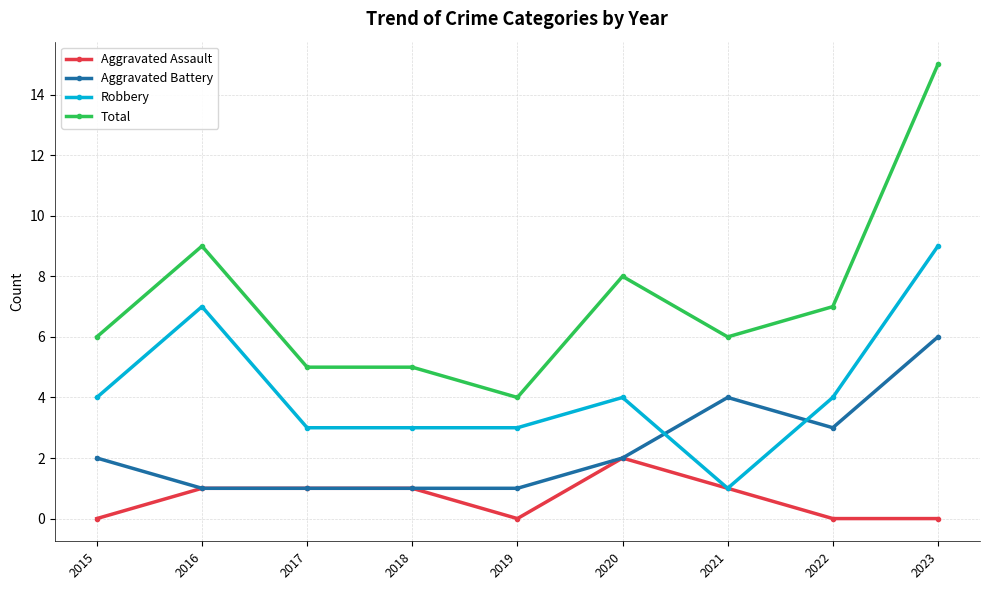

List the series in order of their overall mean, highest first.

Total, Robbery, Aggravated Battery, Aggravated Assault